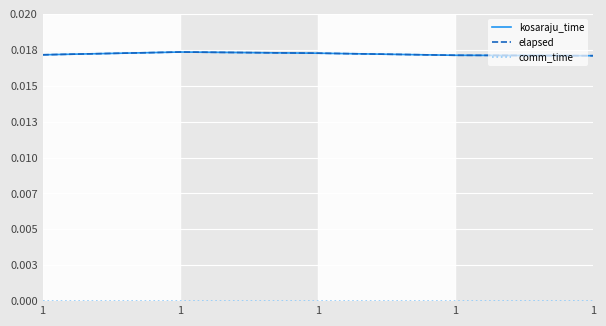

Is this an area chart (filled region under the line)?

No